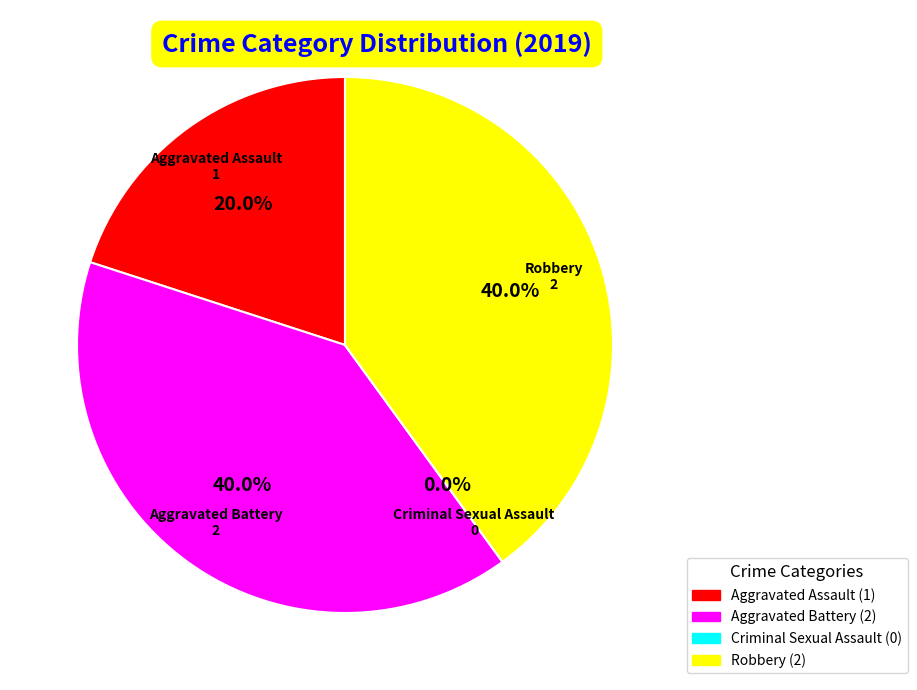

Does any single category account for the majority?

No